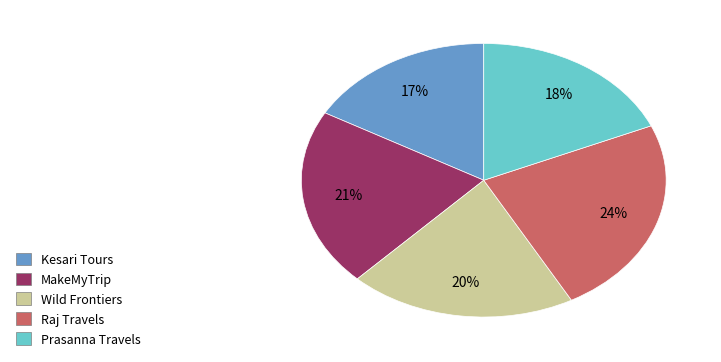

To the nearest percent, what is the difference between the Wild Frontiers and Kesari Tours slice percentages?

3%